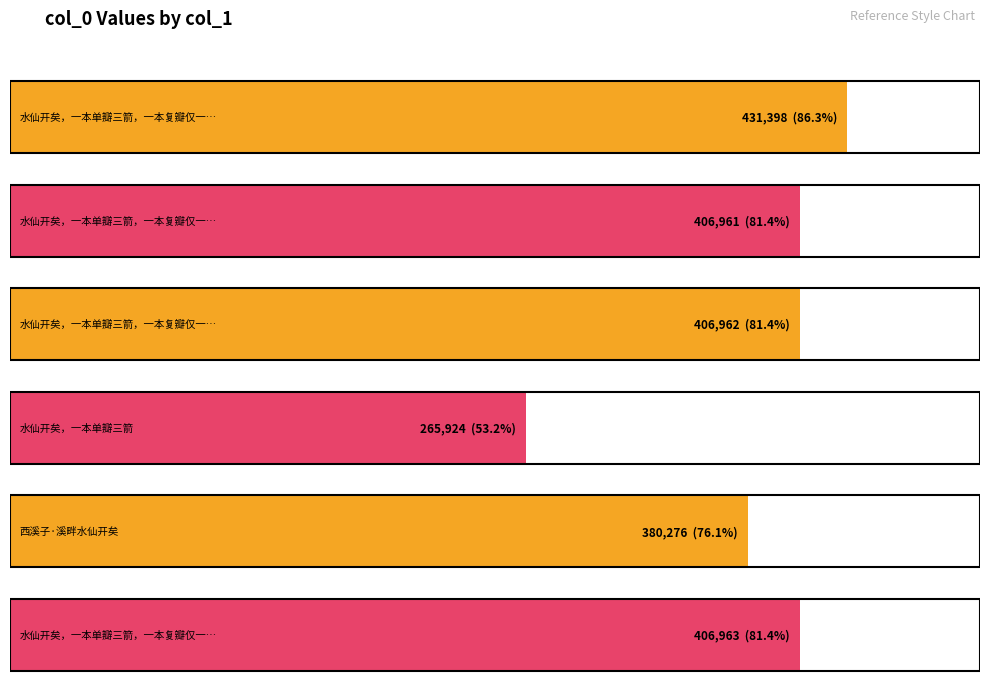

What is the change in value from 水仙开矣，一本单瓣三箭，一本复瓣仅一箭，戏柬兼翁 to 水仙开矣，一本单瓣三箭，一本复瓣仅一箭，戏柬兼翁 其一?

-24437